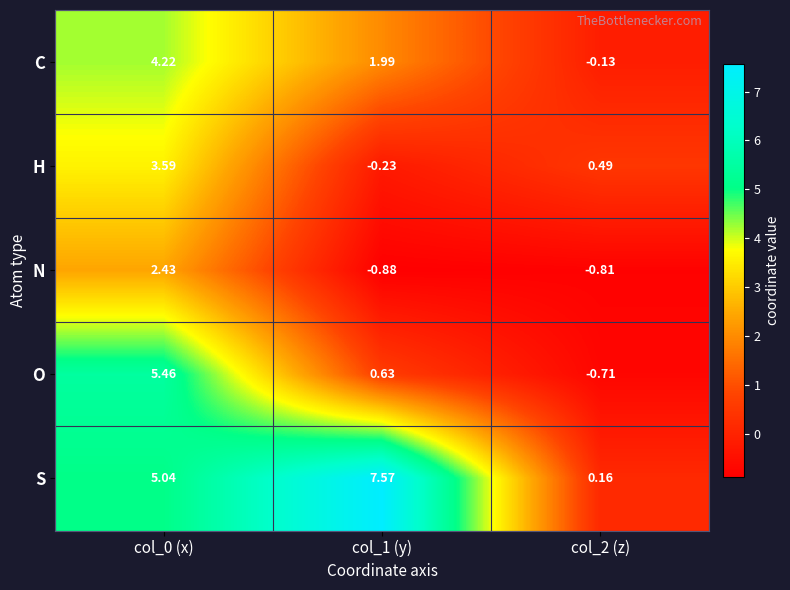

Is the value of N at col_2 (z) greater than the value of O at col_2 (z)?

No